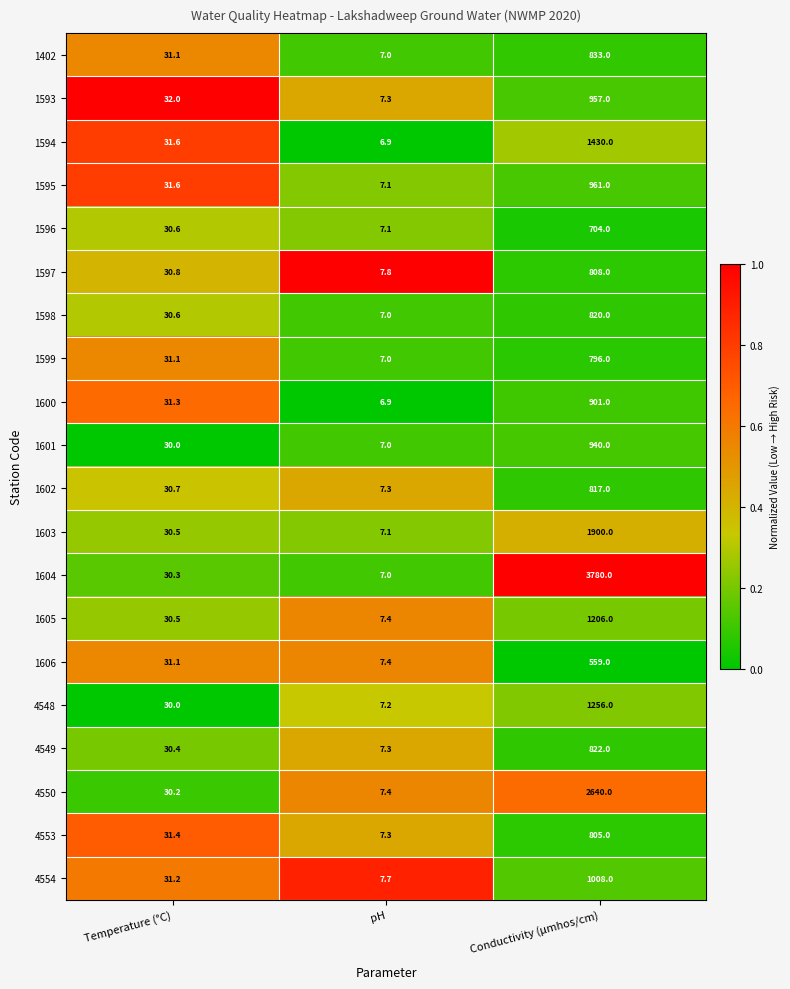

Rank the series by their maximum value, from lowest to highest.

1606, 1596, 1599, 4553, 1597, 1602, 1598, 4549, 1402, 1600, 1601, 1593, 1595, 4554, 1605, 4548, 1594, 1603, 4550, 1604